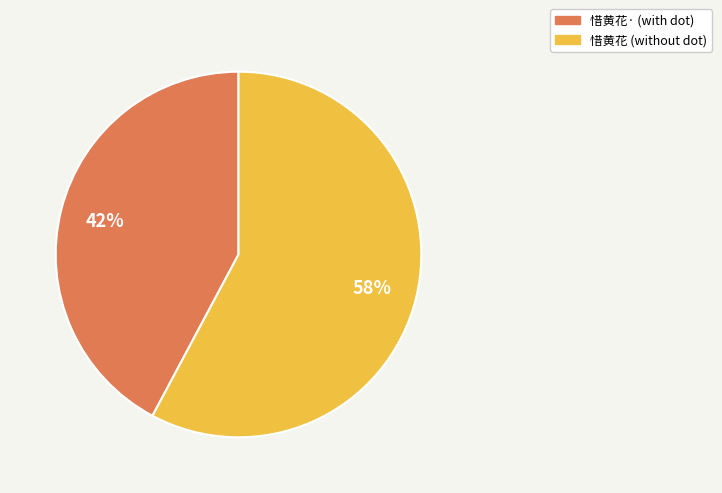

To the nearest percent, what is the difference between the largest and smallest slice percentages?

16%